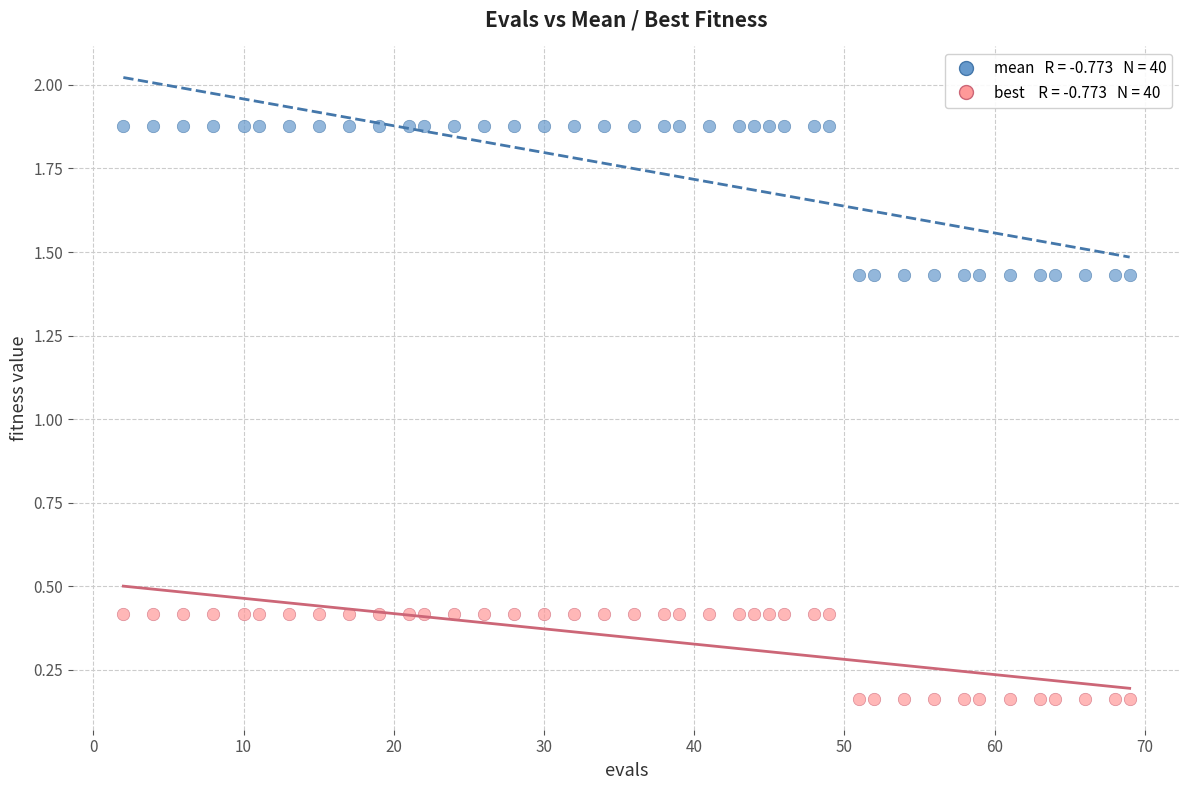

Across all data points, what is the range of X values (max minus min)?

67.0